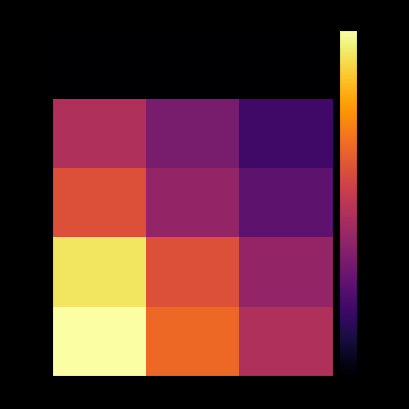

What is the average value of the row_0 series?

1